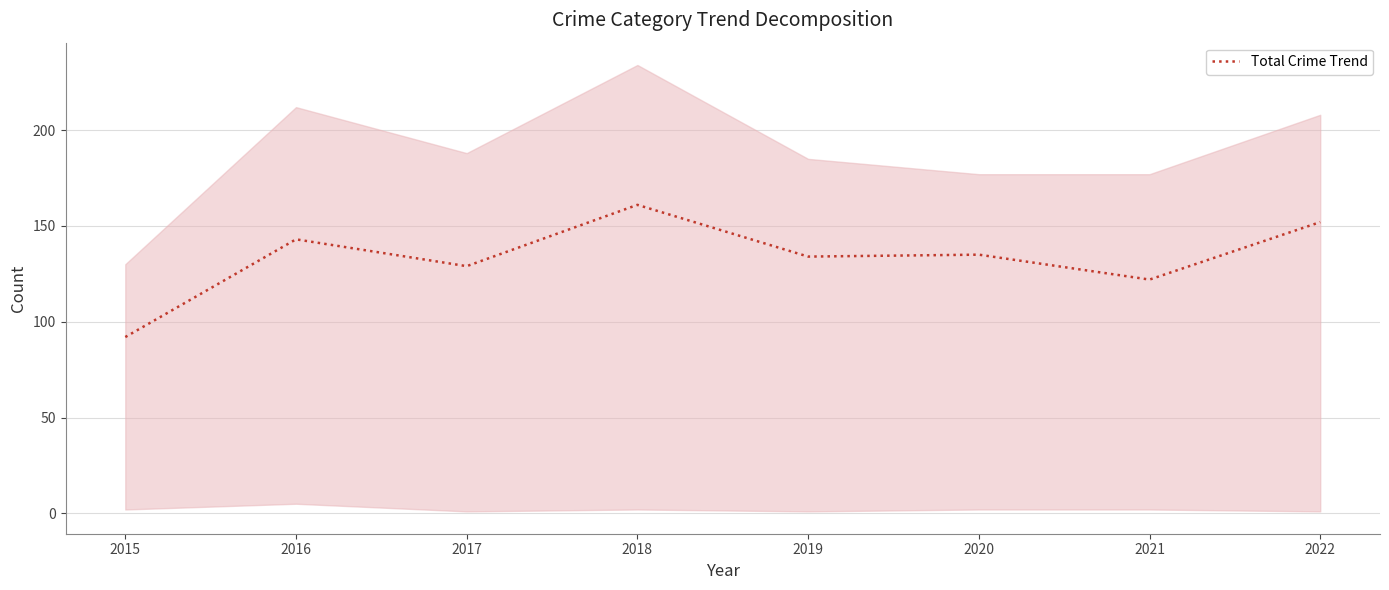

How many points are lower than both their immediate neighbors (excluding endpoints)?

3